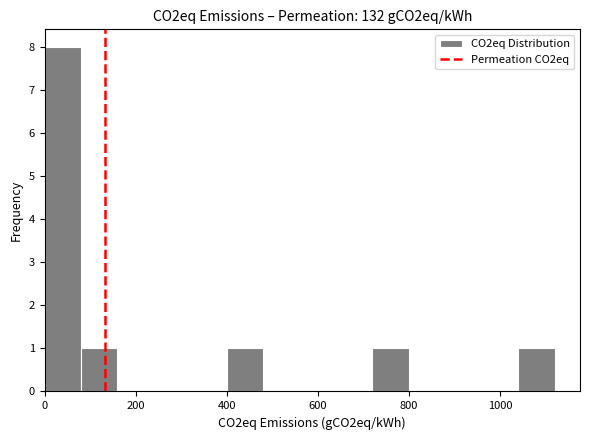

Reading left to right, transcribe this chart: for each bar, give the range it covers on the x-axis and its height. The values are not printed on the chart, so give them approximately, as read against the axis.

0 to 80: 8
80 to 160: 1
160 to 240: 0
240 to 320: 0
320 to 400: 0
400 to 480: 1
480 to 560: 0
560 to 640: 0
640 to 720: 0
720 to 800: 1
800 to 880: 0
880 to 960: 0
960 to 1040: 0
1040 to 1120: 1